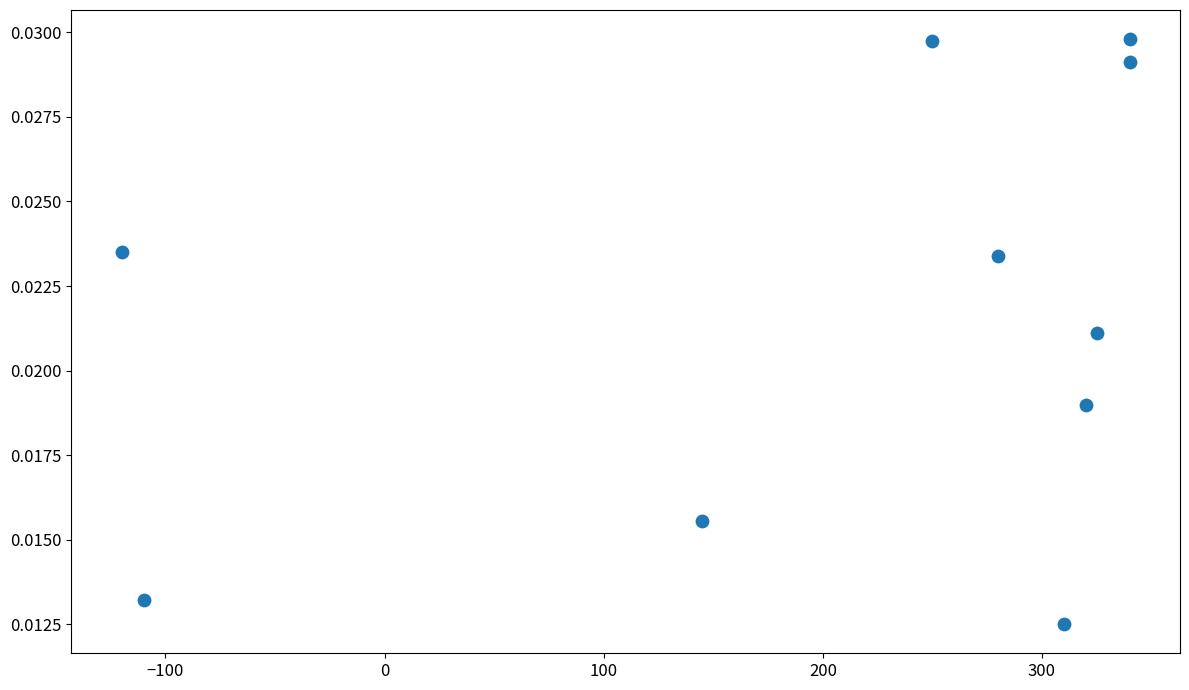

What is the range of X values (max minus min)?

460.0